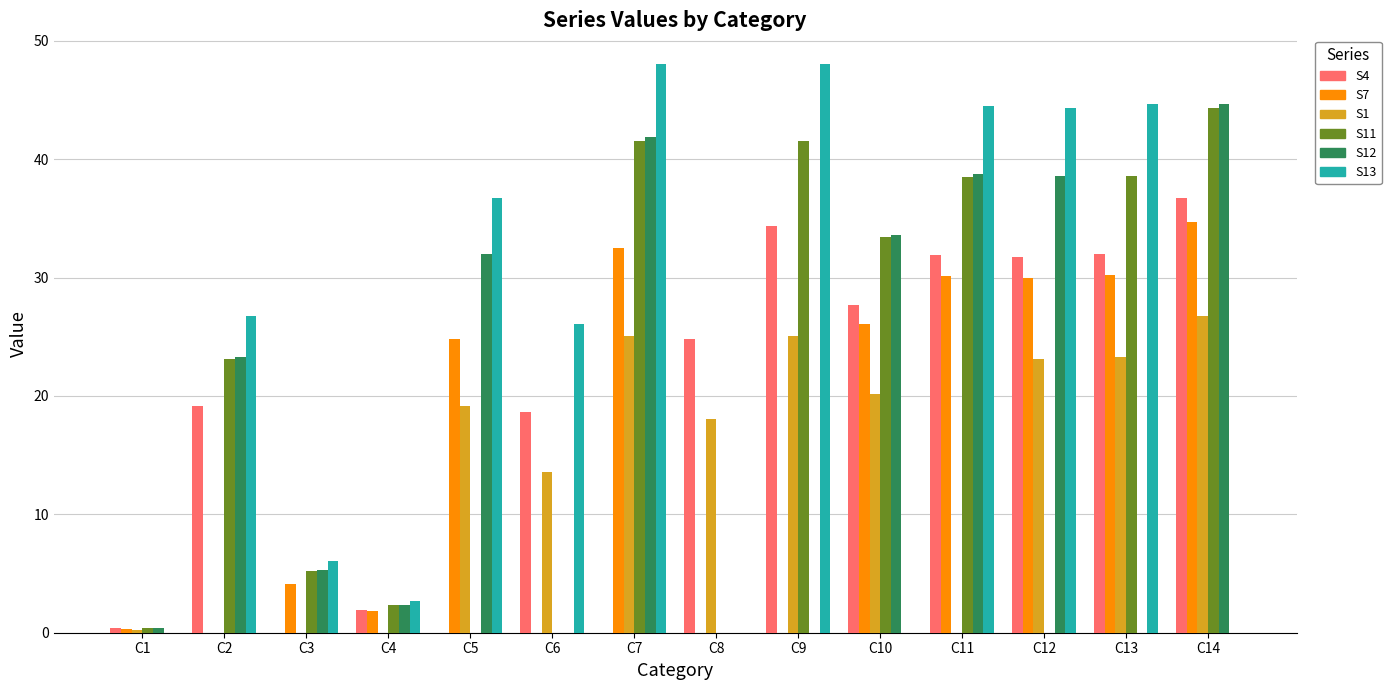

Where is S12 nearest to the value 22?

C2